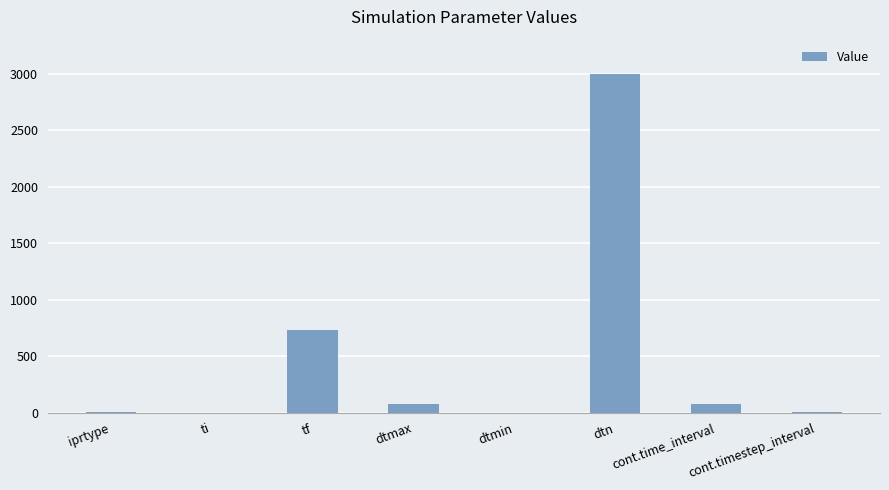

What is the sum of all values?

3880.6